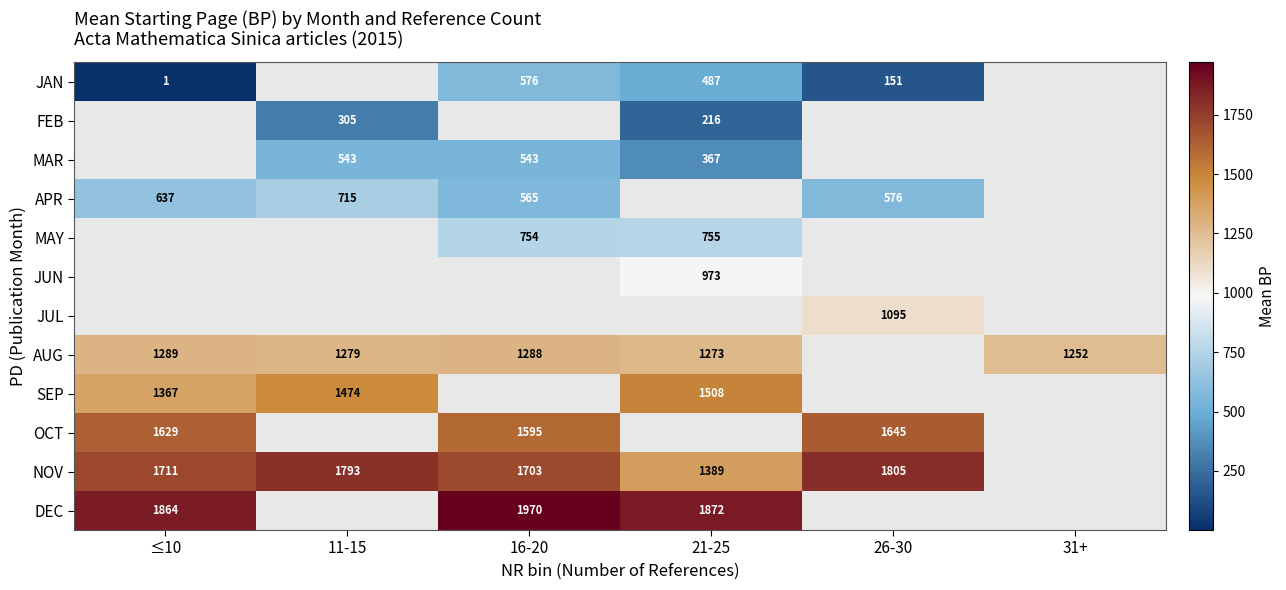

How many data points does each series have?

6